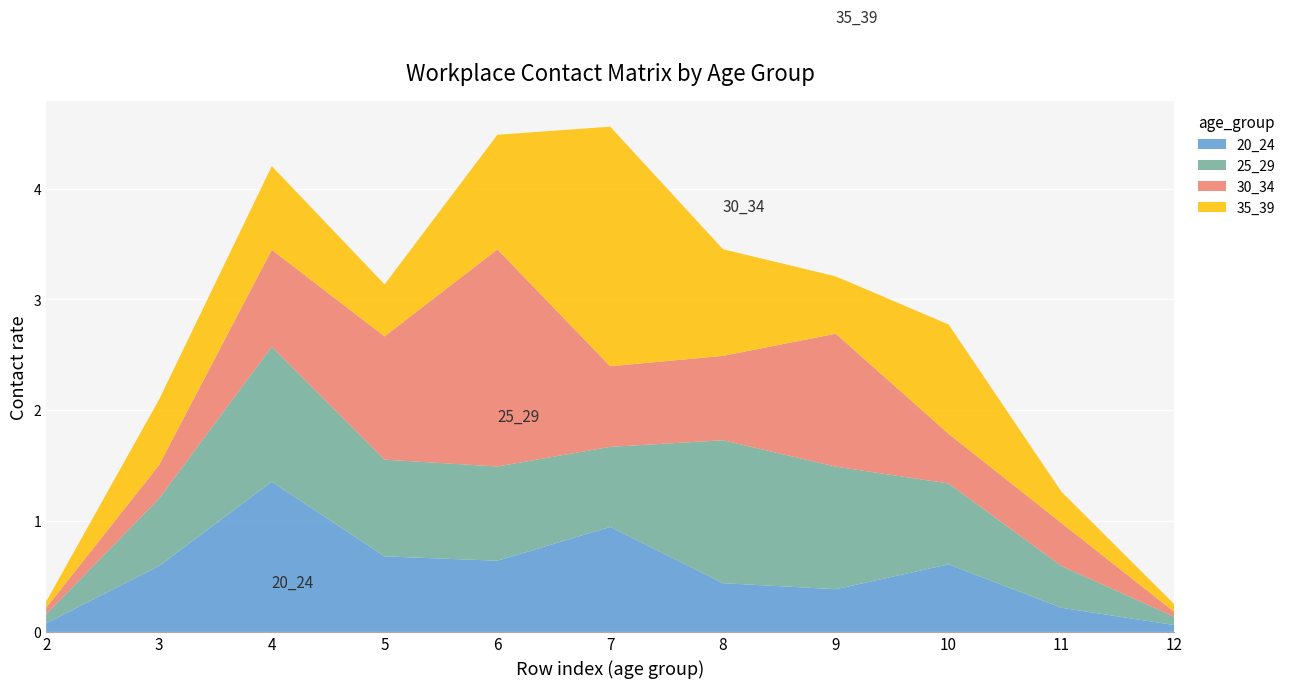

Reading right to left, what are all the values shown in this chart?

20_24: 12=0.1	11=0.2	10=0.6	9=0.4	8=0.4	7=0.9	6=0.6	5=0.7	4=1.4	3=0.6	2=0.1
25_29: 12=0.1	11=0.4	10=0.7	9=1.1	8=1.3	7=0.7	6=0.9	5=0.9	4=1.2	3=0.6	2=0.1
30_34: 12=0.0	11=0.4	10=0.4	9=1.2	8=0.8	7=0.7	6=2.0	5=1.1	4=0.9	3=0.3	2=0.1
35_39: 12=0.1	11=0.3	10=1.0	9=0.5	8=1.0	7=2.2	6=1.0	5=0.5	4=0.8	3=0.6	2=0.1